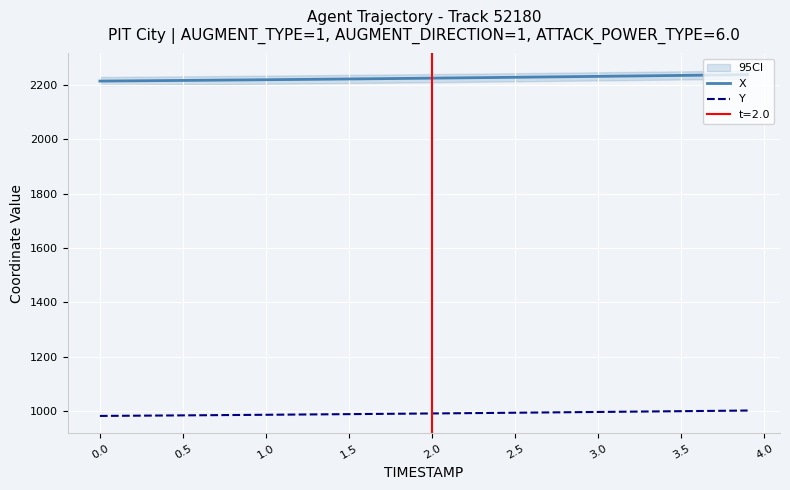

True or false: Y has more than 0 points higher than both neighbors.

False